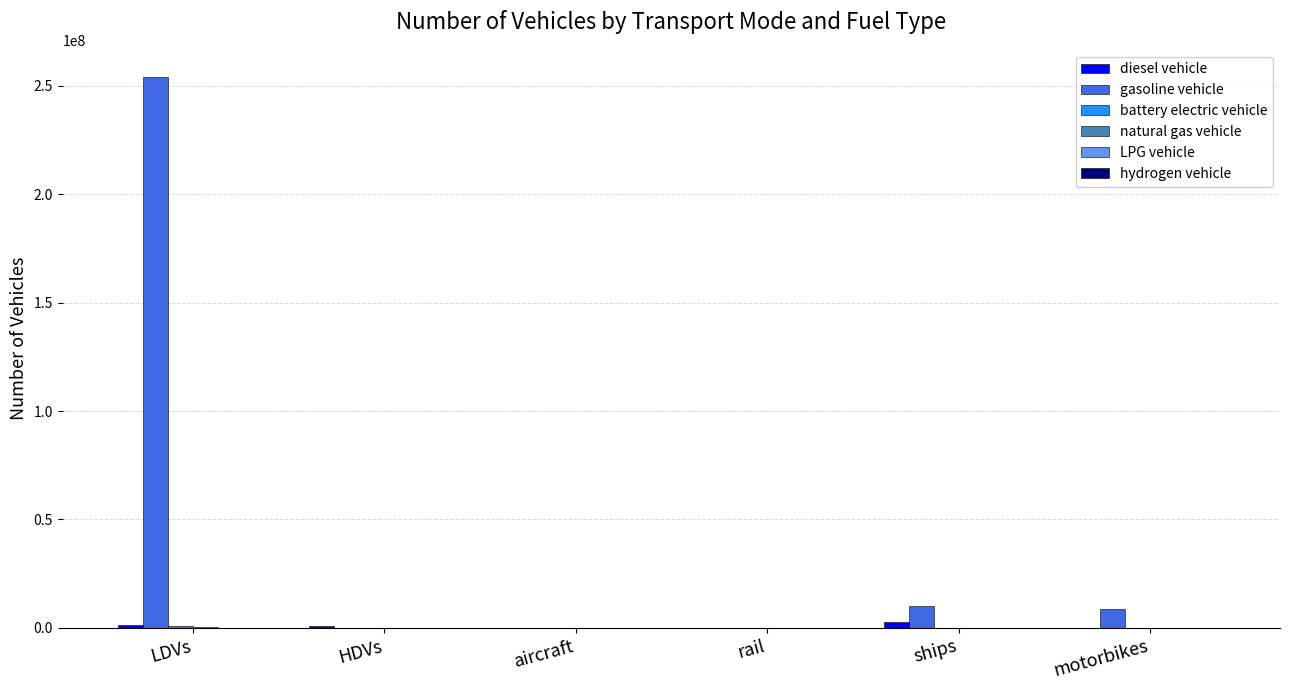

Which series changed the most between LDVs and ships?

gasoline vehicle